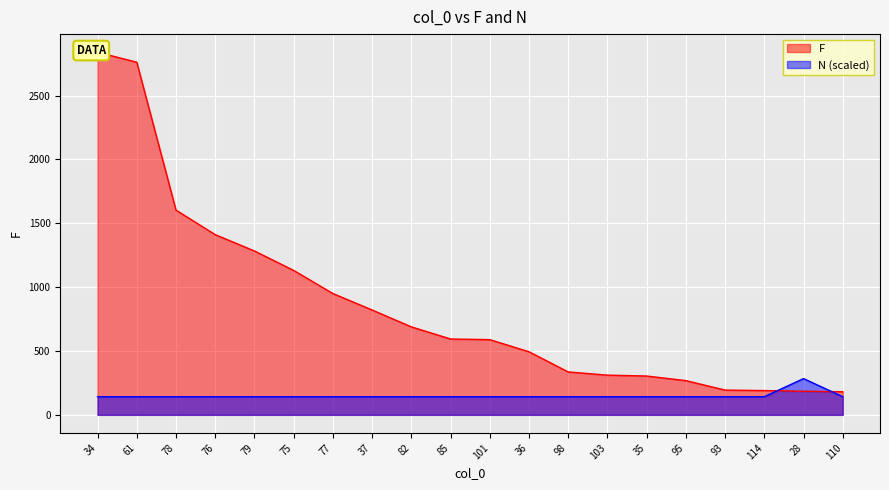

Which series has the largest range (max minus min)?

F